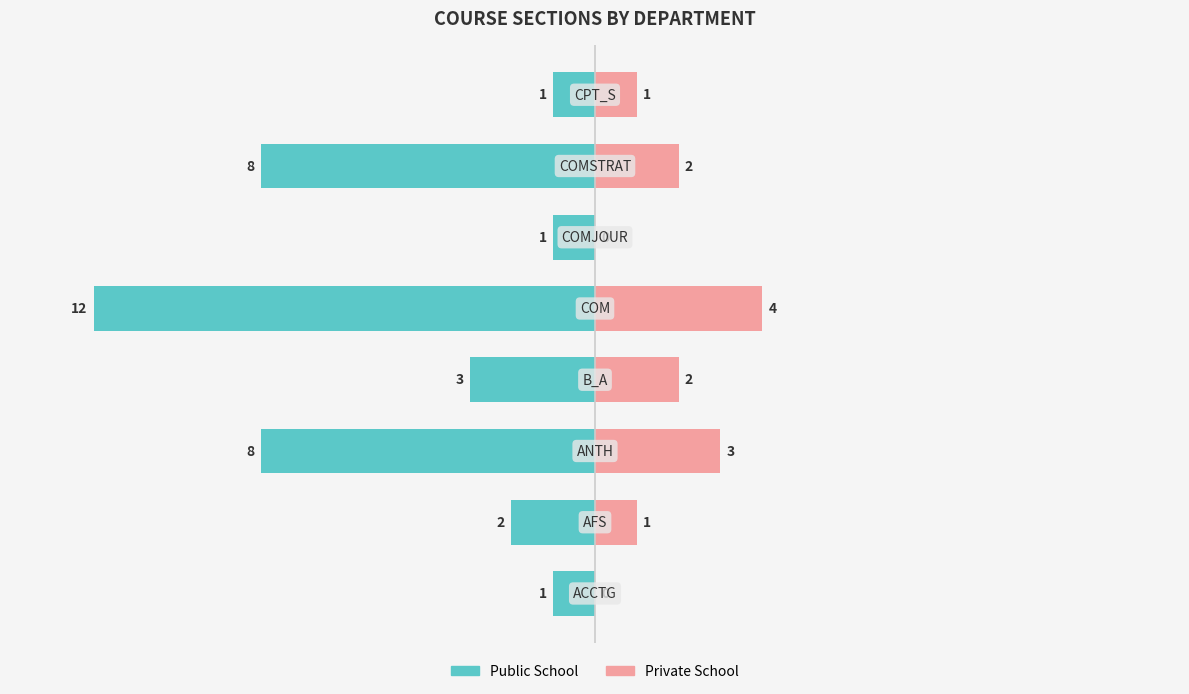

What is the difference between the Public School values at 1 and 4?

10